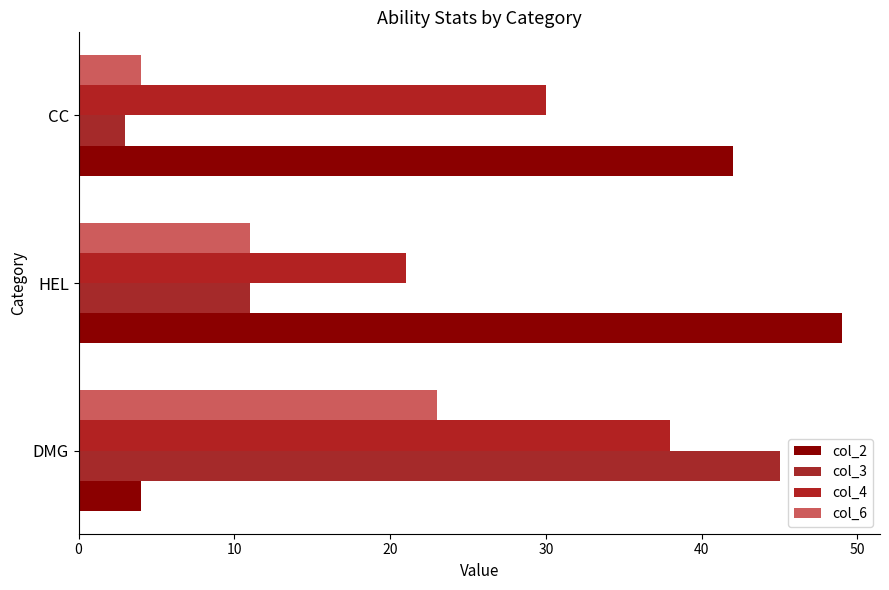

What is the value of the col_3 bar at the 3rd from the left?

3